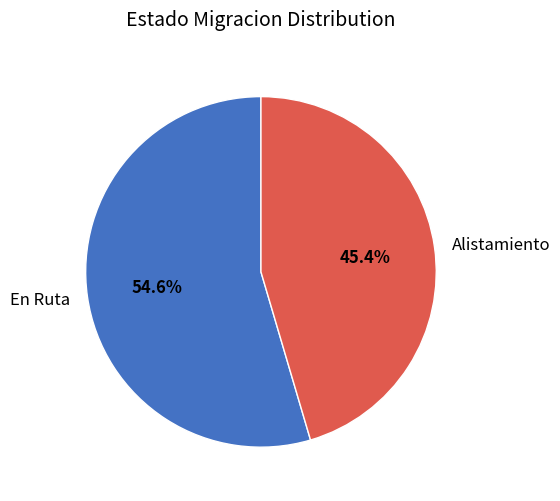

What percentage is the Alistamiento slice, to the nearest percent?

45%